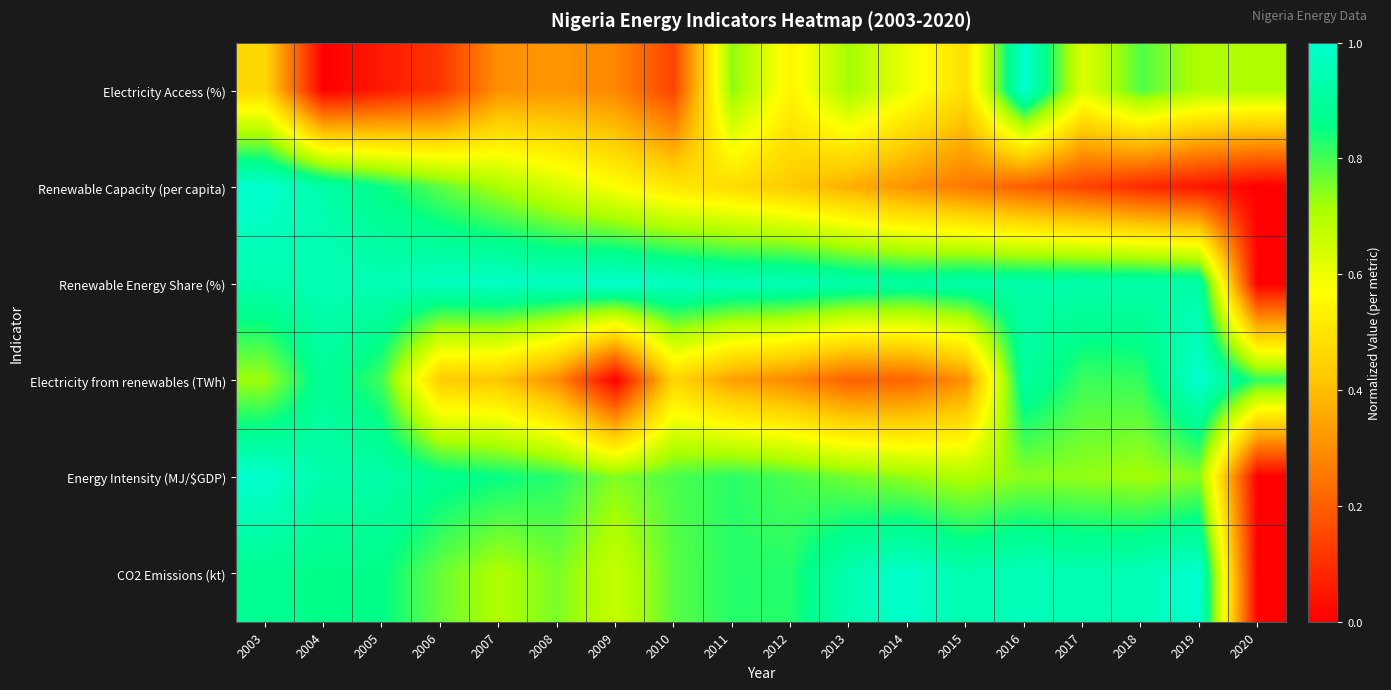

At how many categories does at least one series exceed 0?

18